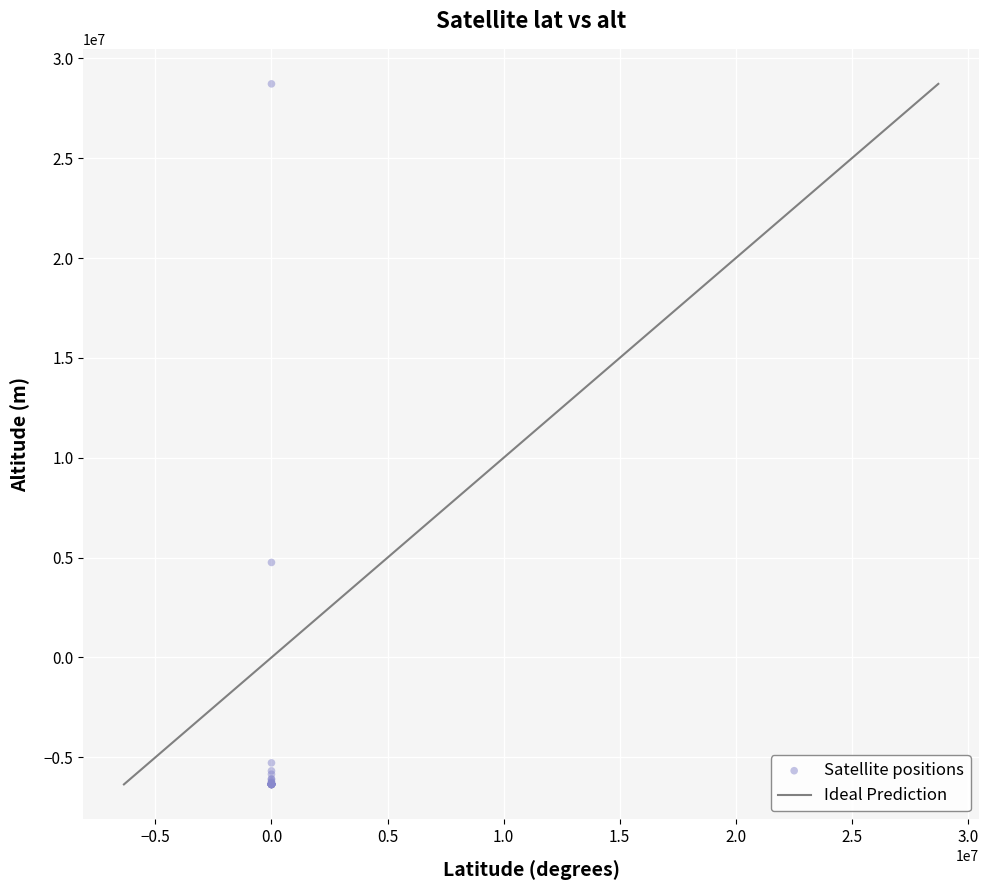

What Y value in the scatter plot is closest to 11185559?

4759370.3